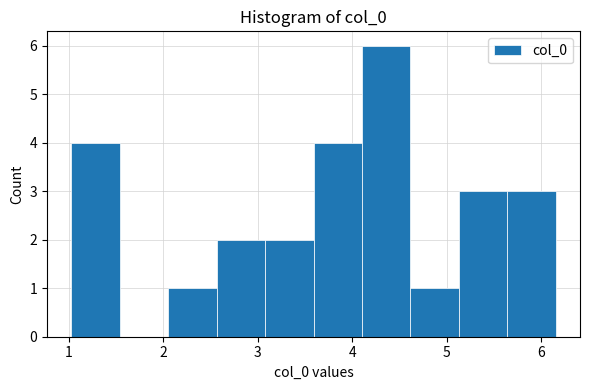

Over which range of the x-axis is the bar tallest?

4.1 to 4.6